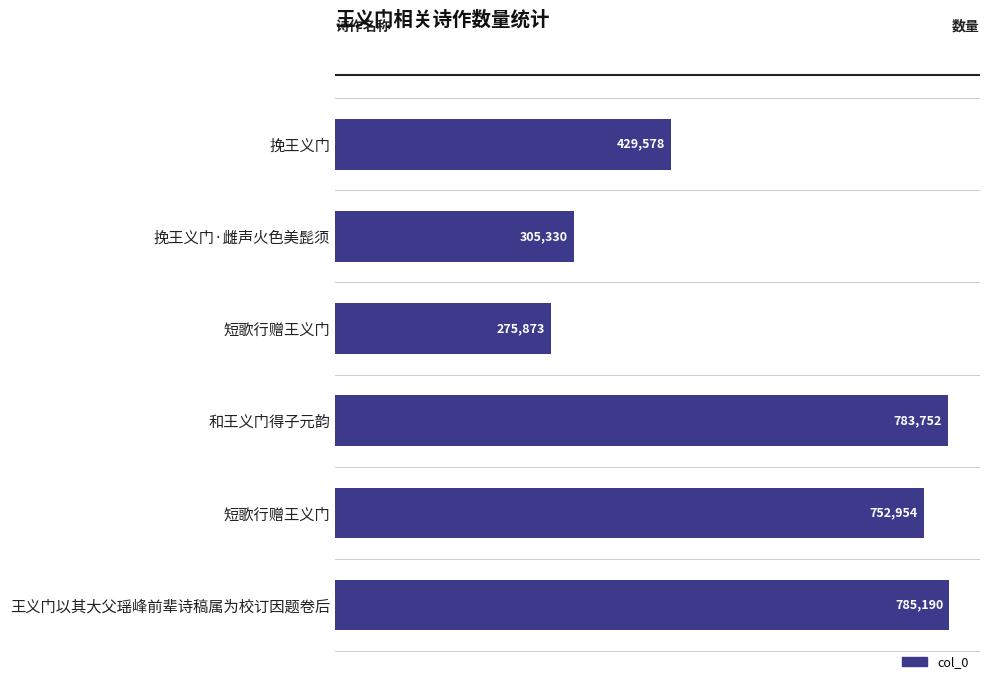

How many data points does each series have?

6